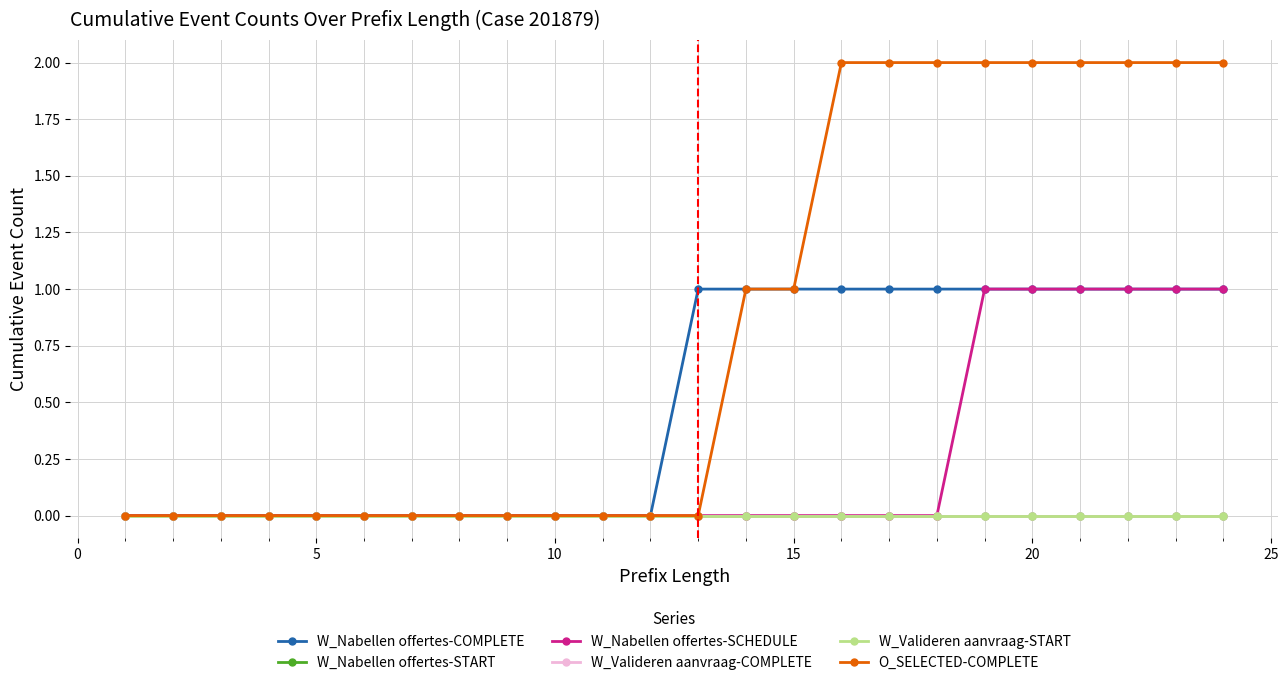

True or false: W_Valideren aanvraag-COMPLETE has more than 0 interior local peaks.

False